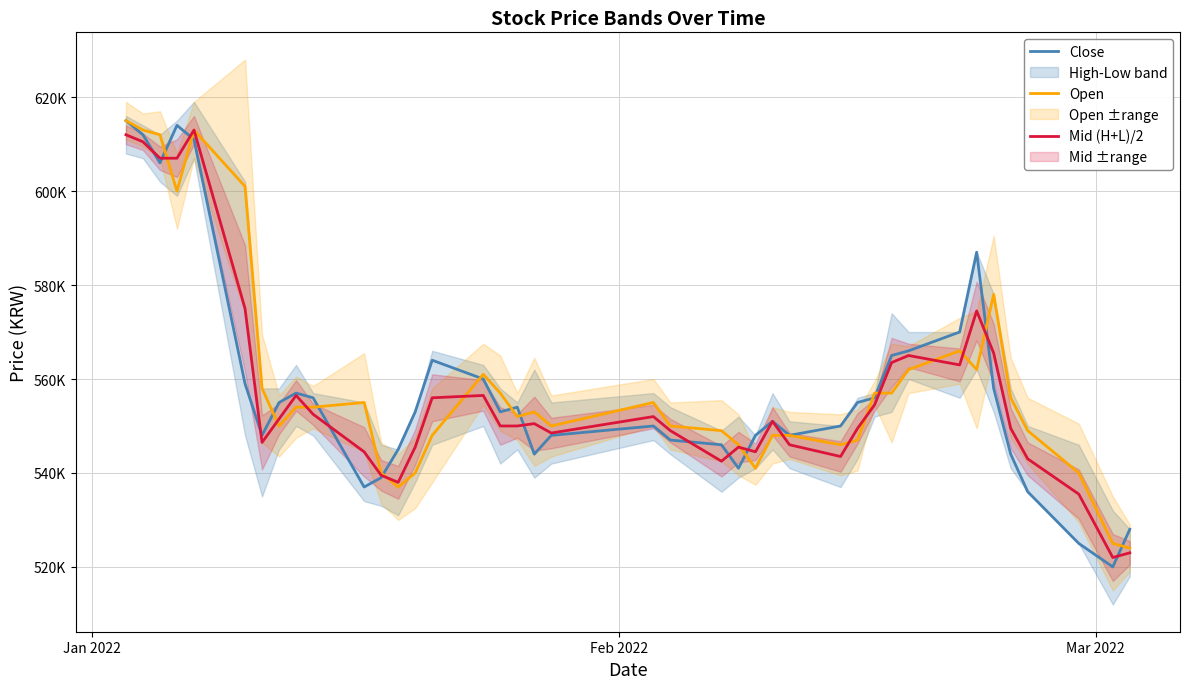

The value of Open at 14 is 886723. True or false?

False